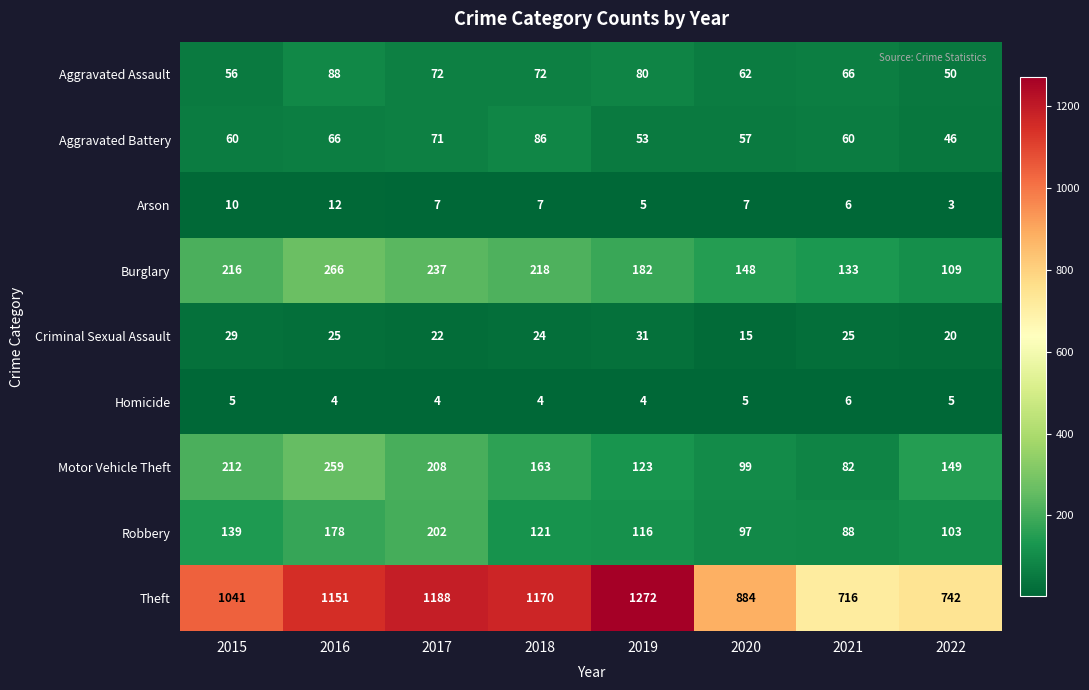

Rank the series at 2015 from highest to lowest value.

Theft, Burglary, Motor Vehicle Theft, Robbery, Aggravated Battery, Aggravated Assault, Criminal Sexual Assault, Arson, Homicide